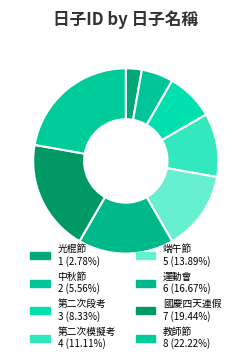

To the nearest percent, what is the difference between the largest and smallest slice percentages?

19%